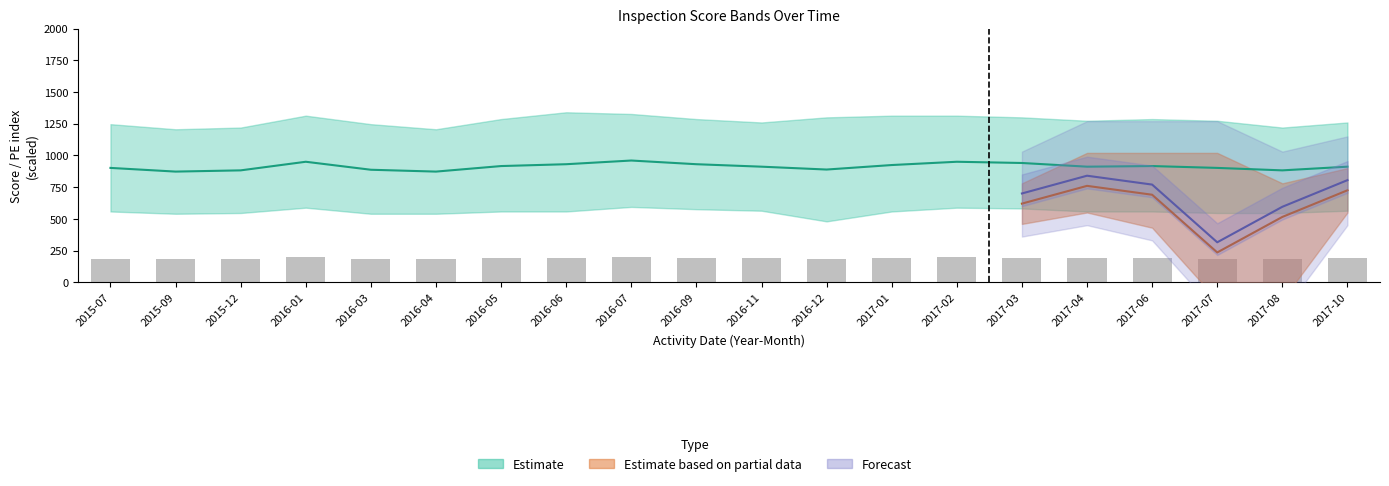

Reading left to right, extract all data points from this chart.

2015-07=186.0	2015-09=180.0	2015-12=182.0	2016-01=196.0	2016-03=183.0	2016-04=180.0	2016-05=189.0	2016-06=192.0	2016-07=198.0	2016-09=192.0	2016-11=188.0	2016-12=183.3	2017-01=190.7	2017-02=196.0	2017-03=194.0	2017-04=188.0	2017-06=189.0	2017-07=186.0	2017-08=182.0	2017-10=188.0